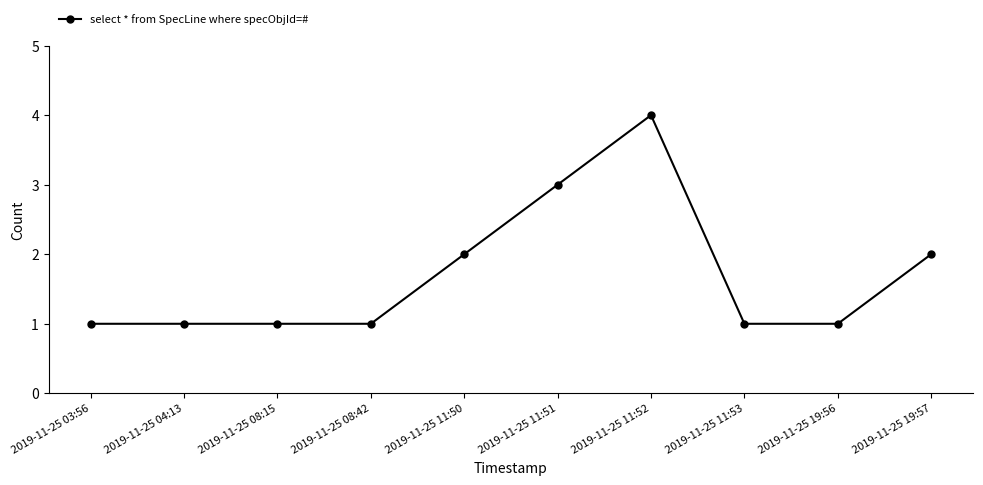

Is this an area chart (filled region under the line)?

No